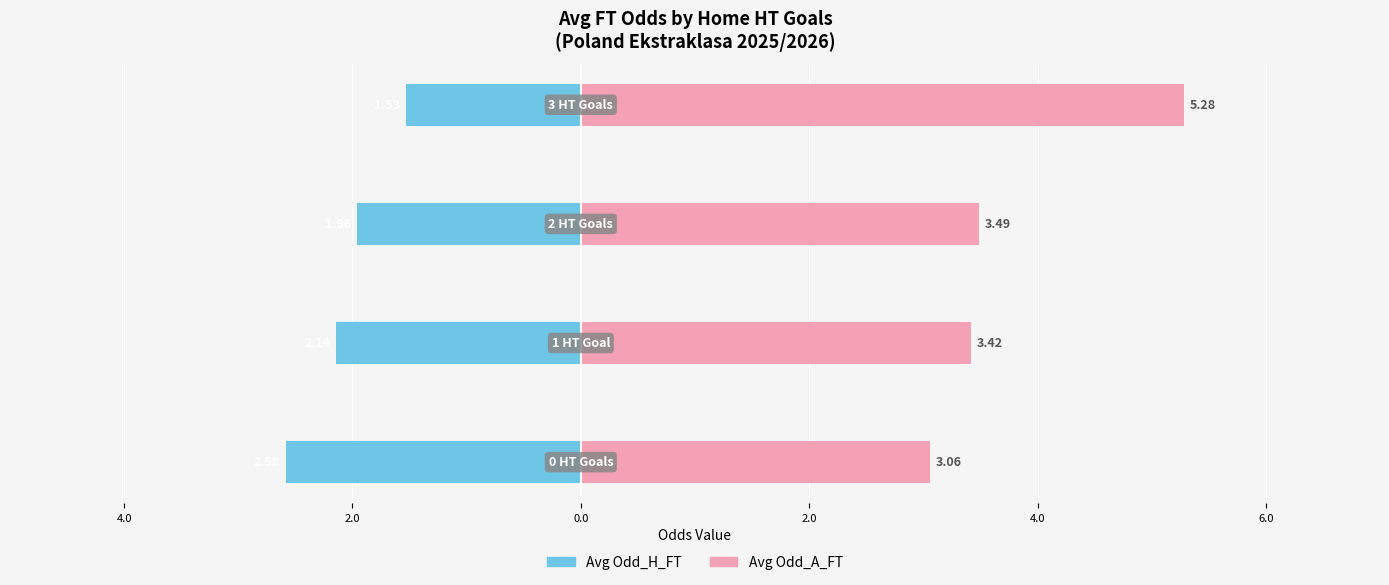

Which series has the largest range (max minus min)?

Avg Odd_A_FT